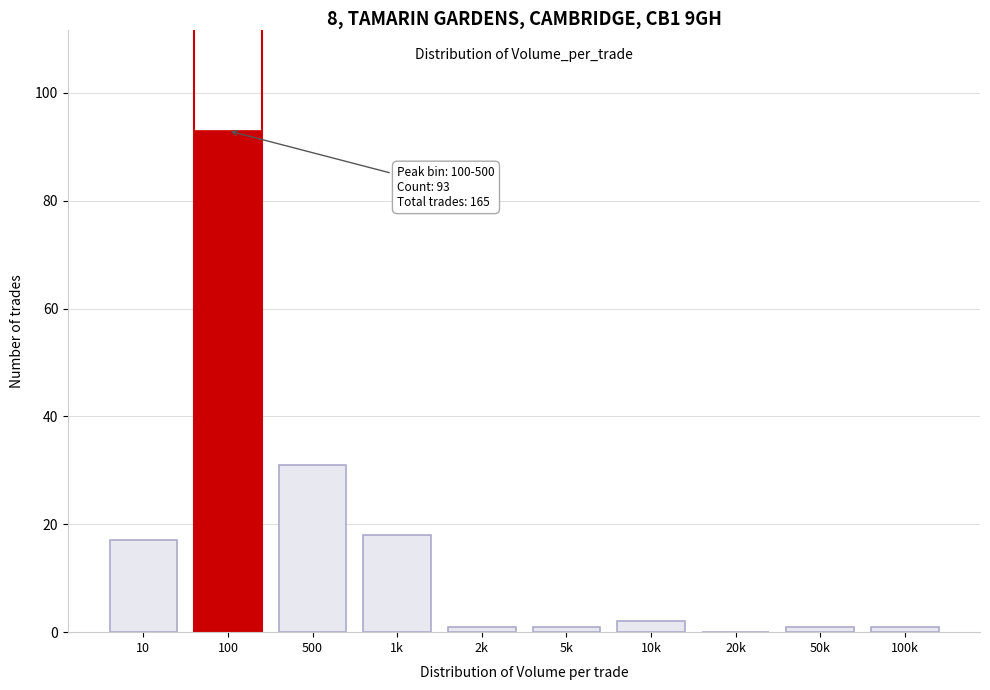

Reading left to right, what are all the values shown in this chart?

10=17	100=93	500=31	1k=18	2k=1	5k=1	10k=2	20k=0	50k=1	100k=1